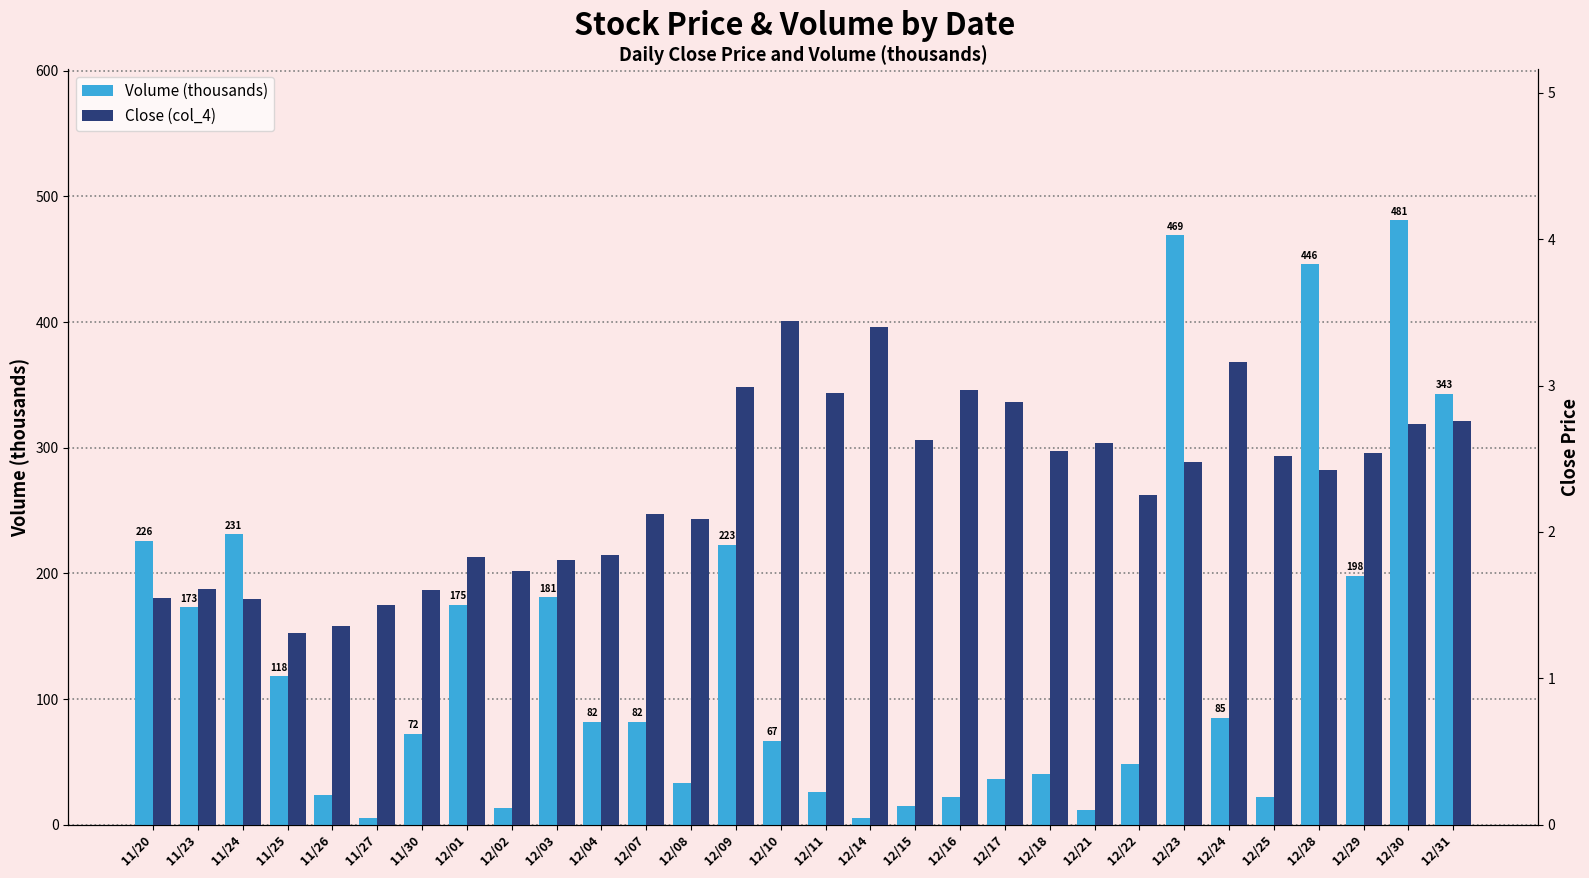

Between 12/03 and 12/29, which series saw the biggest shift?

Volume (thousands)